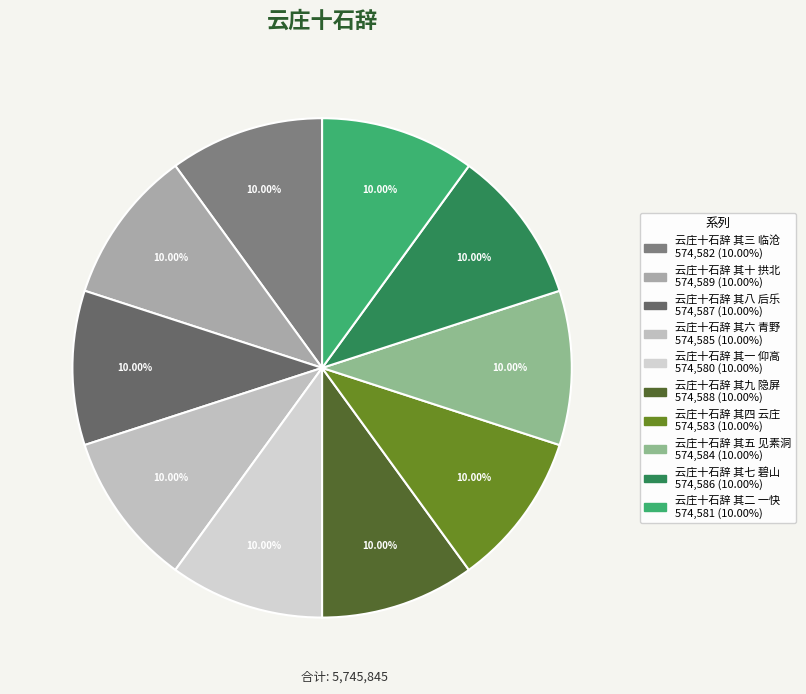

Count the number of slices in the pie.

10